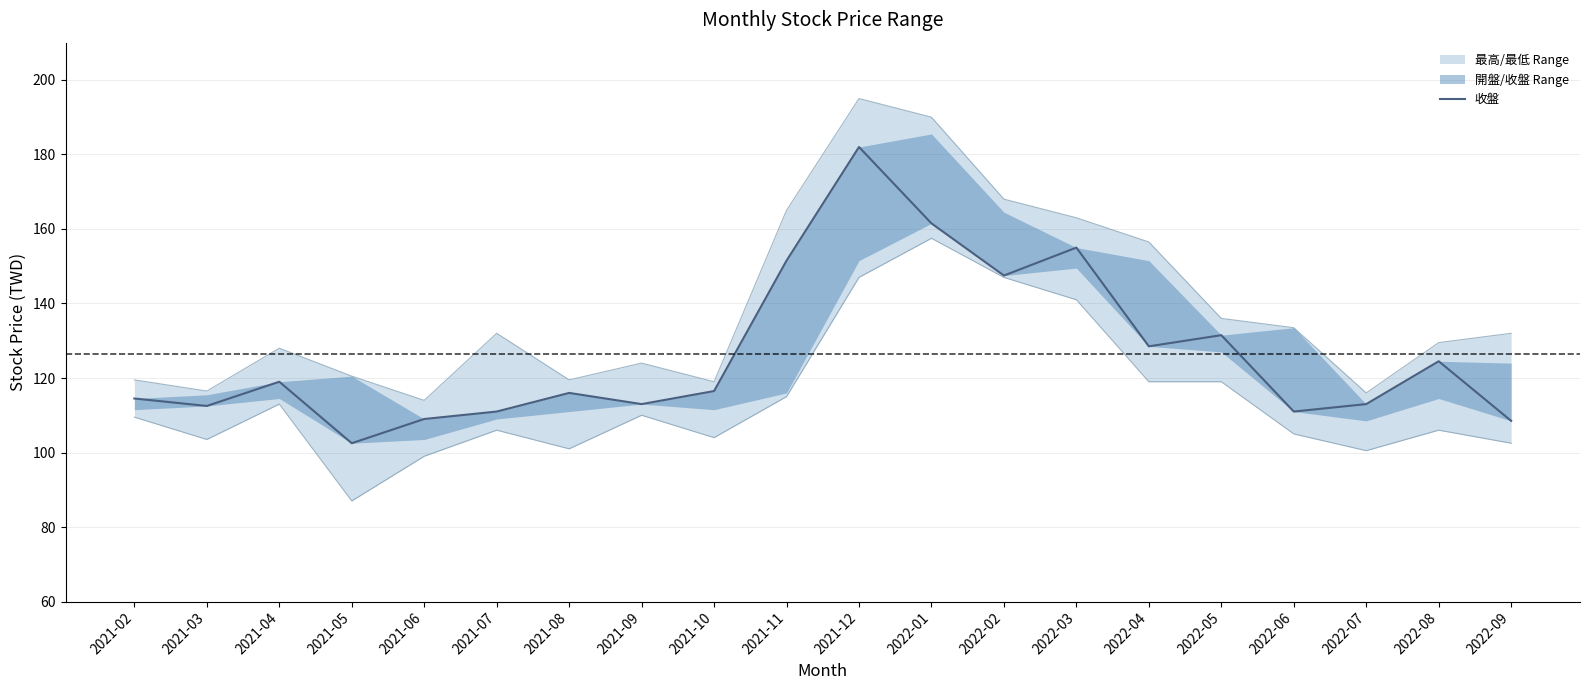

Approximately how many times larger is the value at 2021-11 compared to 2022-03?

1.0